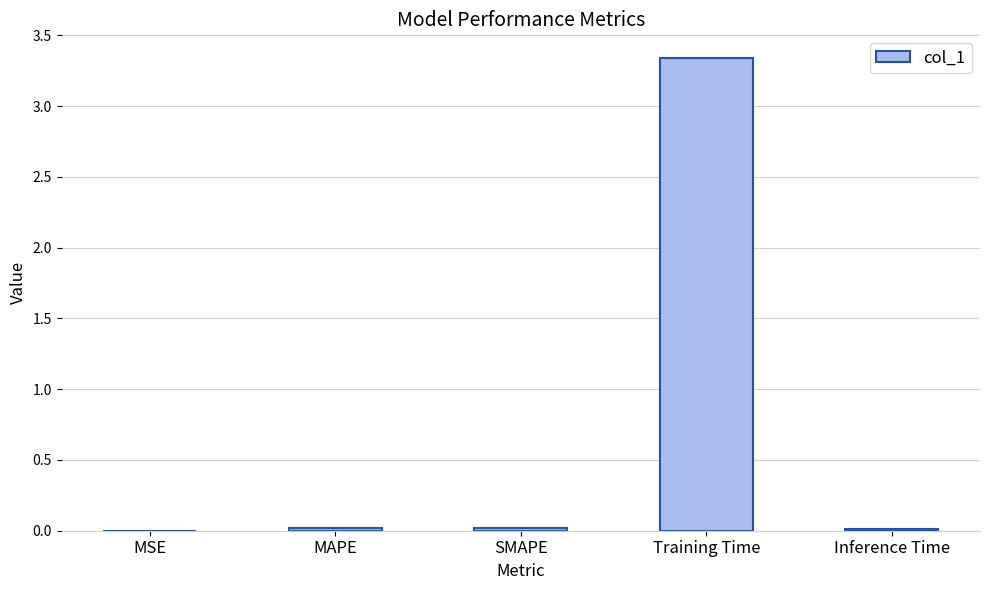

True or false: the data shows 0.0 at MSE.

True